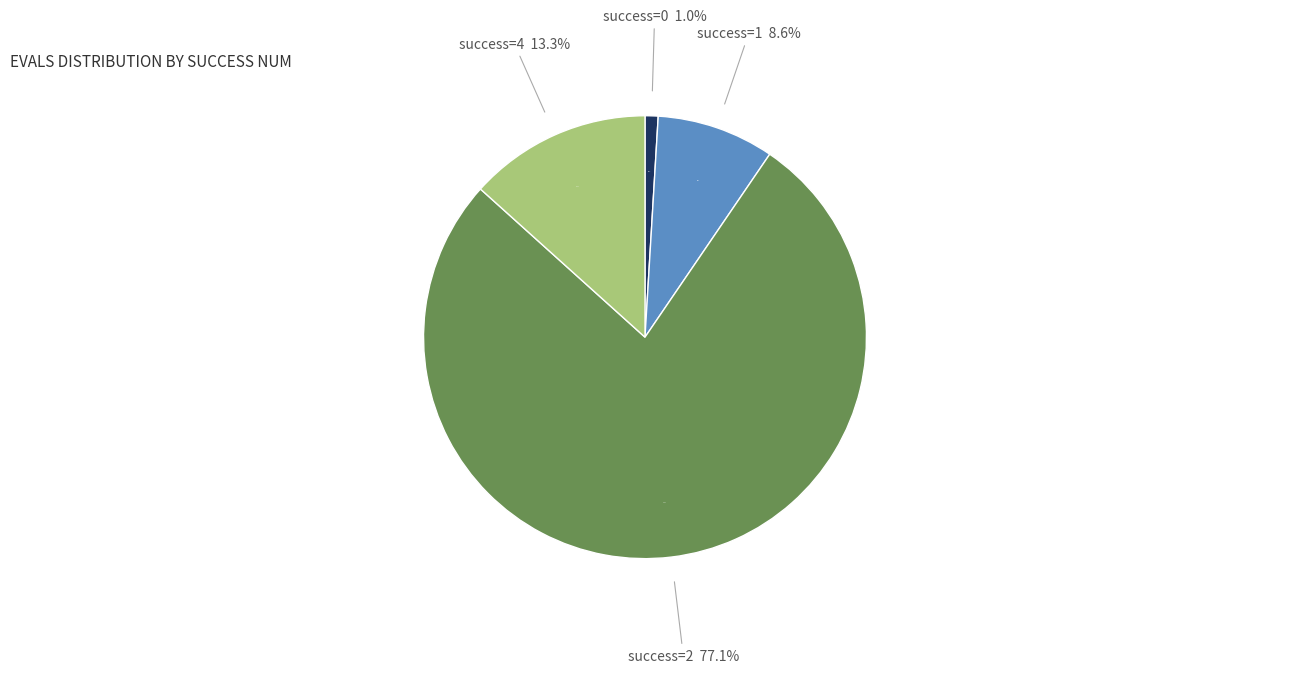

What percentage do 4 (evals=84) and 0 (evals=6) together represent?

14.3%